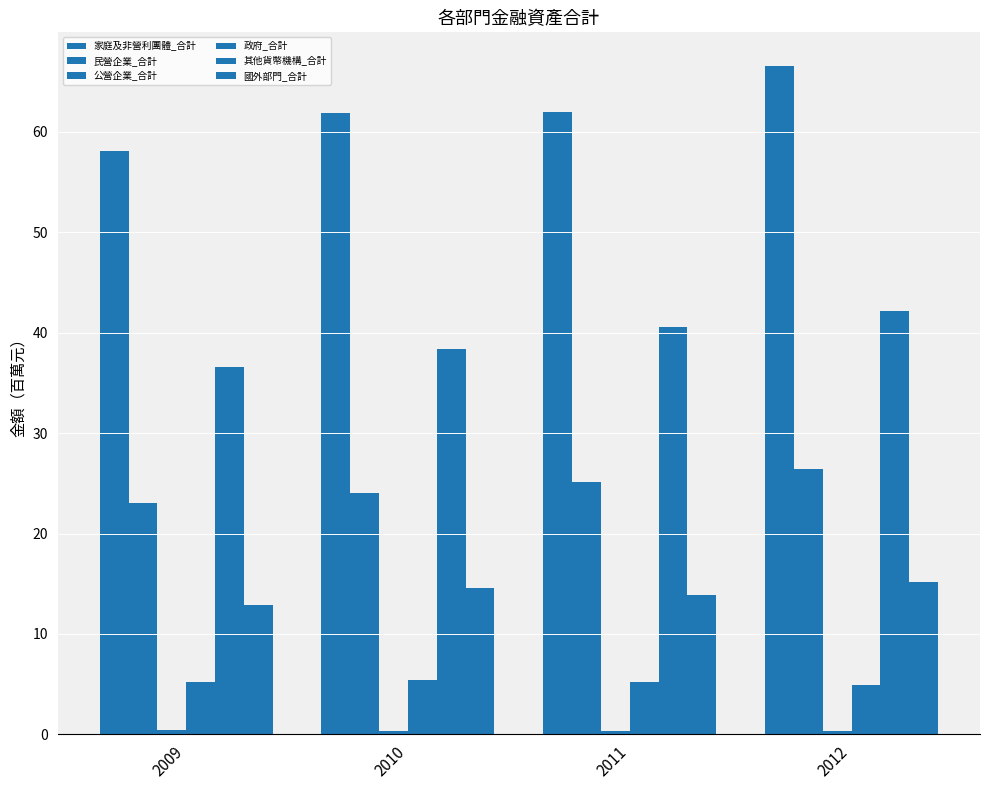

How many bars are there in total?

24